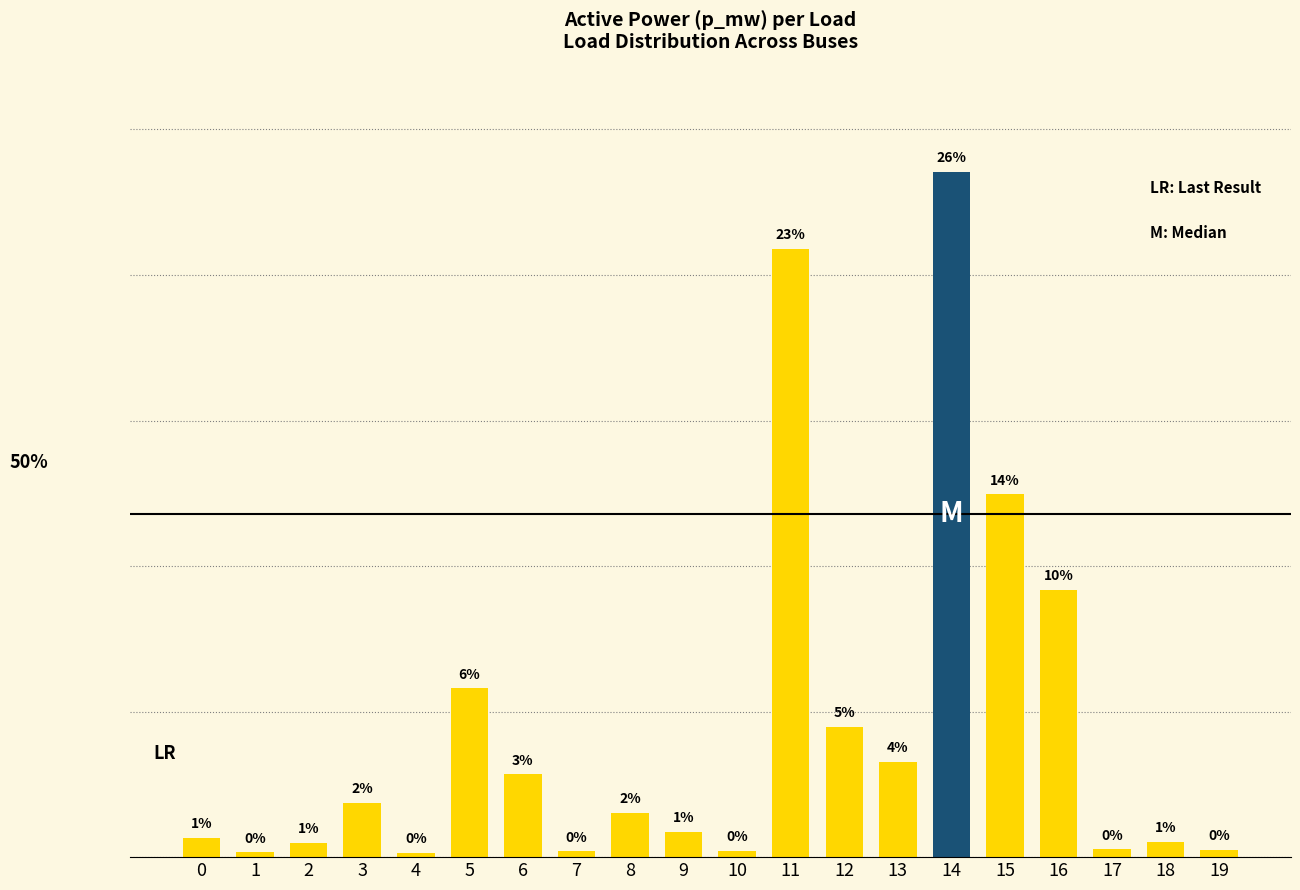

How many distinct data groups are displayed?

1